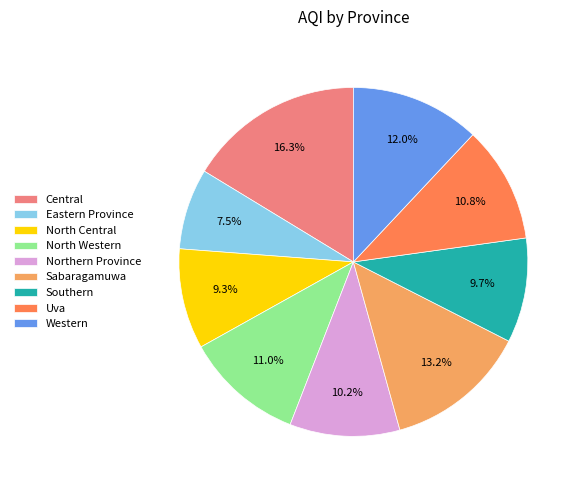

Does any single category account for the majority?

No